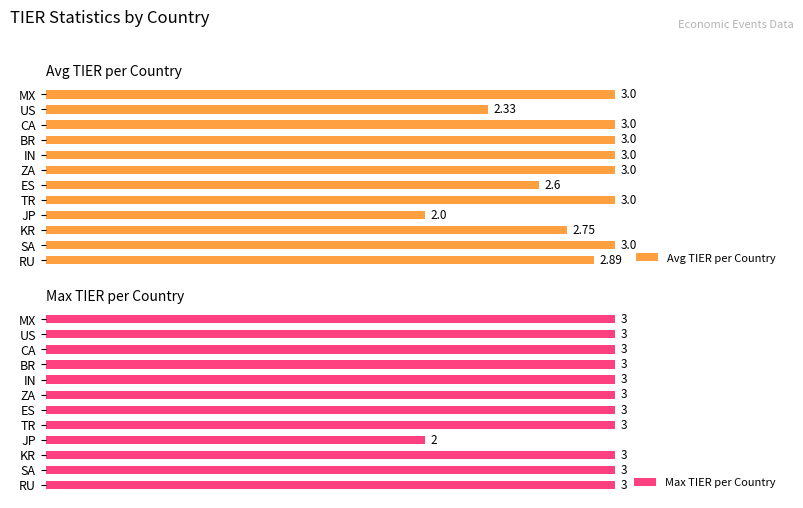

Where is Avg TIER per Country nearest to the value 2?

JP